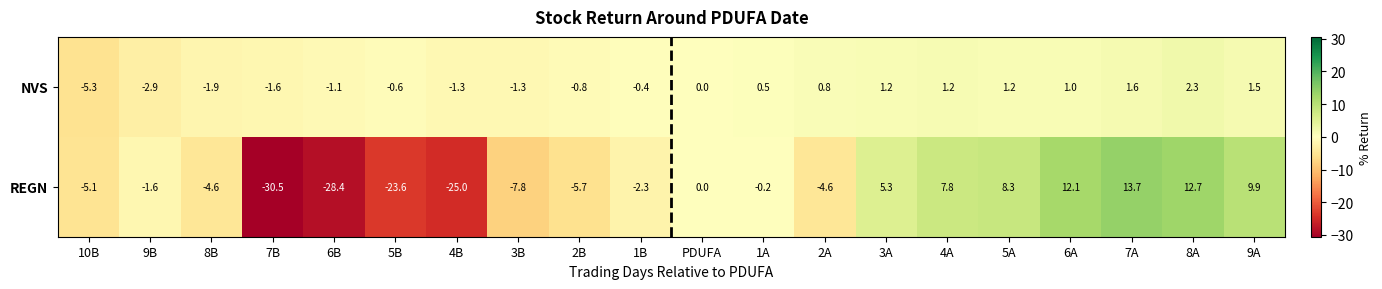

How many categories are shown in the chart?

20